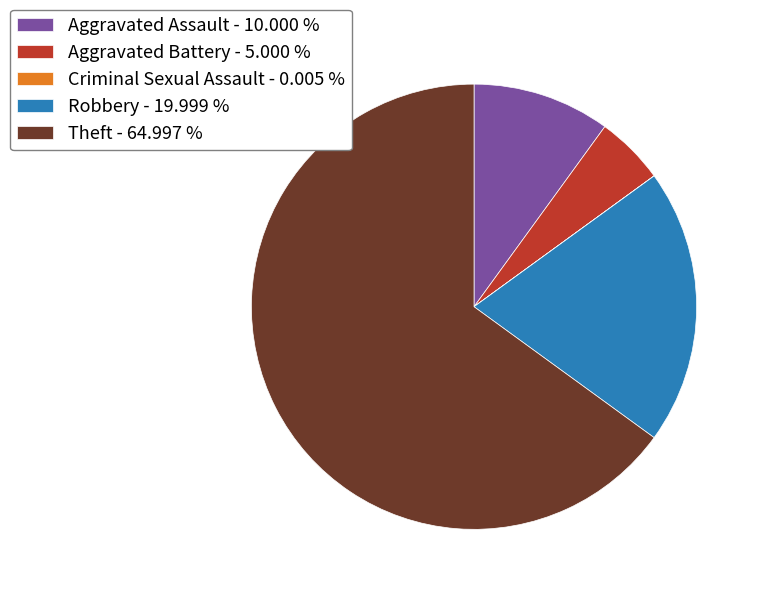

Approximately how many times larger is the value at Theft - 64.997 % compared to Robbery - 19.999 %?

3.2